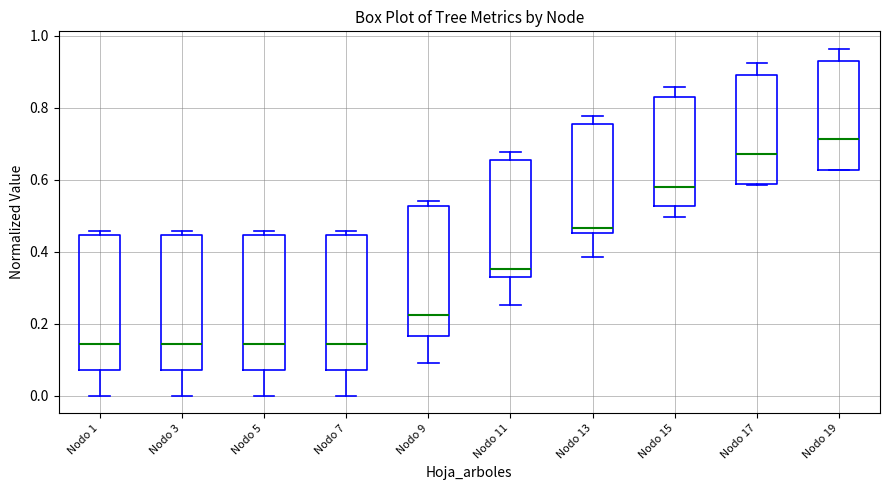

Reading left to right, transcribe this box plot: for each box, give where its median line is, the range the box spans, and where its two whiskers end, as read against the y-axis. The values are not printed on the chart, so give them approximately, as read against the axis.

Nodo 1: median 0.14, box 0.08 to 0.44, whiskers 0.00 to 0.46
Nodo 3: median 0.14, box 0.08 to 0.44, whiskers 0.00 to 0.46
Nodo 5: median 0.14, box 0.08 to 0.44, whiskers 0.00 to 0.46
Nodo 7: median 0.14, box 0.08 to 0.44, whiskers 0.00 to 0.46
Nodo 9: median 0.22, box 0.16 to 0.52, whiskers 0.10 to 0.54
Nodo 11: median 0.36, box 0.32 to 0.66, whiskers 0.26 to 0.68
Nodo 13: median 0.46 (just above the box's lower edge), box 0.46 to 0.76, whiskers 0.38 to 0.78
Nodo 15: median 0.58, box 0.52 to 0.82, whiskers 0.50 to 0.86
Nodo 17: median 0.68, box 0.58 to 0.90, whiskers 0.58 to 0.92
Nodo 19: median 0.72, box 0.62 to 0.92, whiskers 0.62 to 0.96